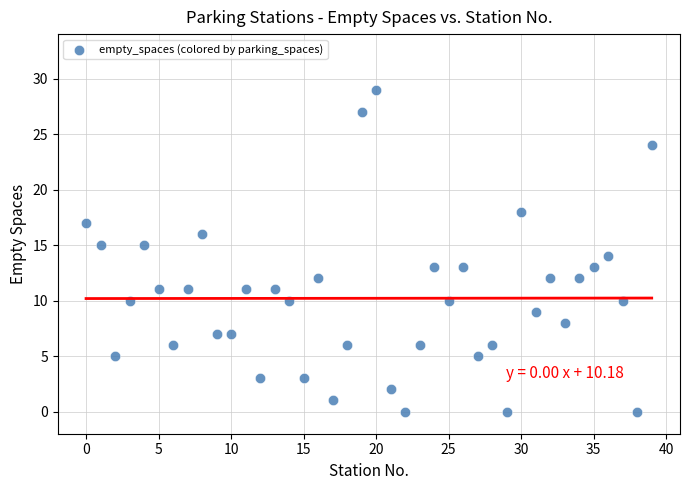

What is the range of Y values (max minus min)?

29